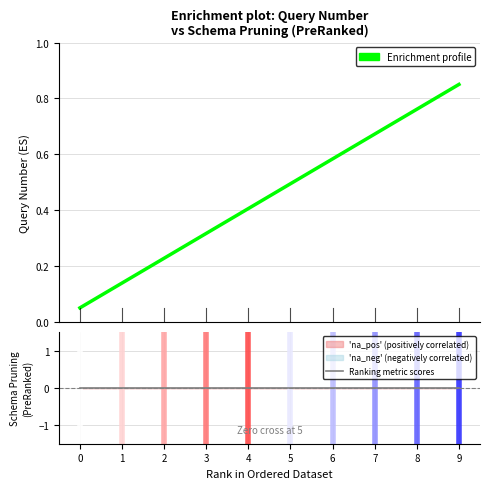

How many lines are shown in the chart?

2